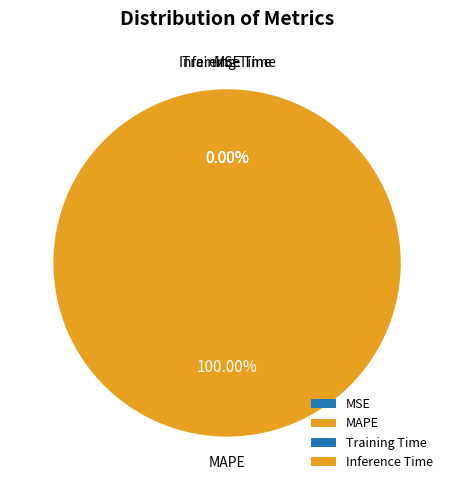

Which category has the biggest portion of the pie?

MAPE